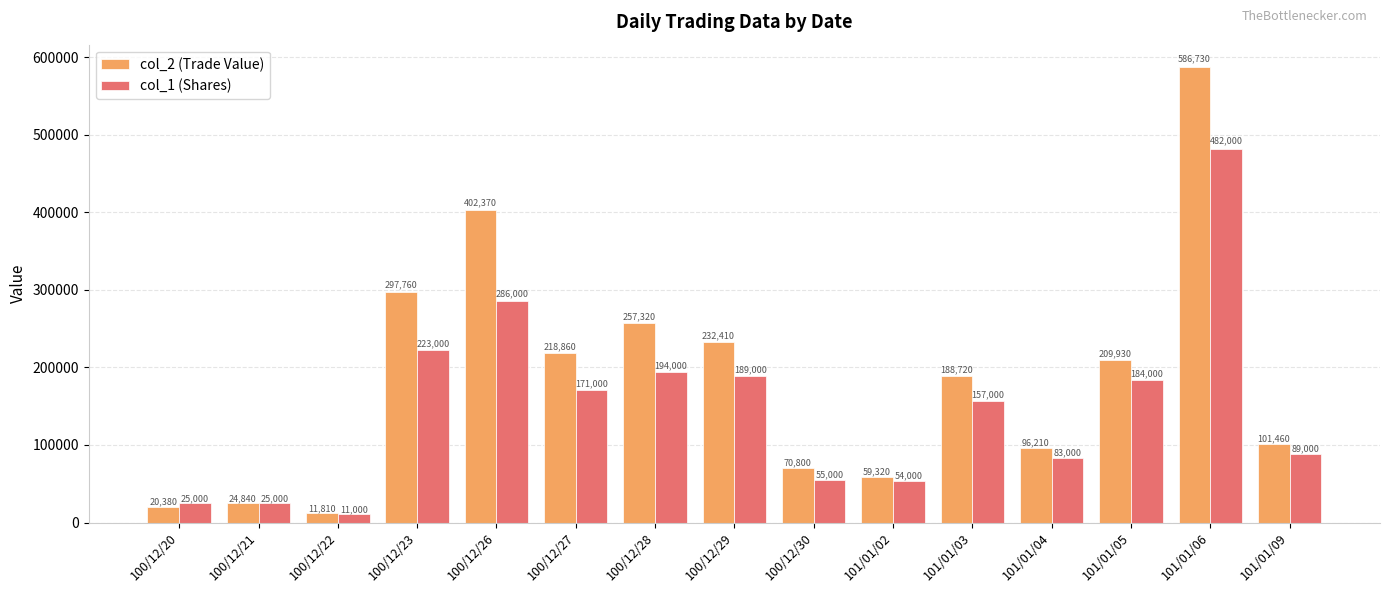

What is the sum of all col_1 (Shares) values?

2228000